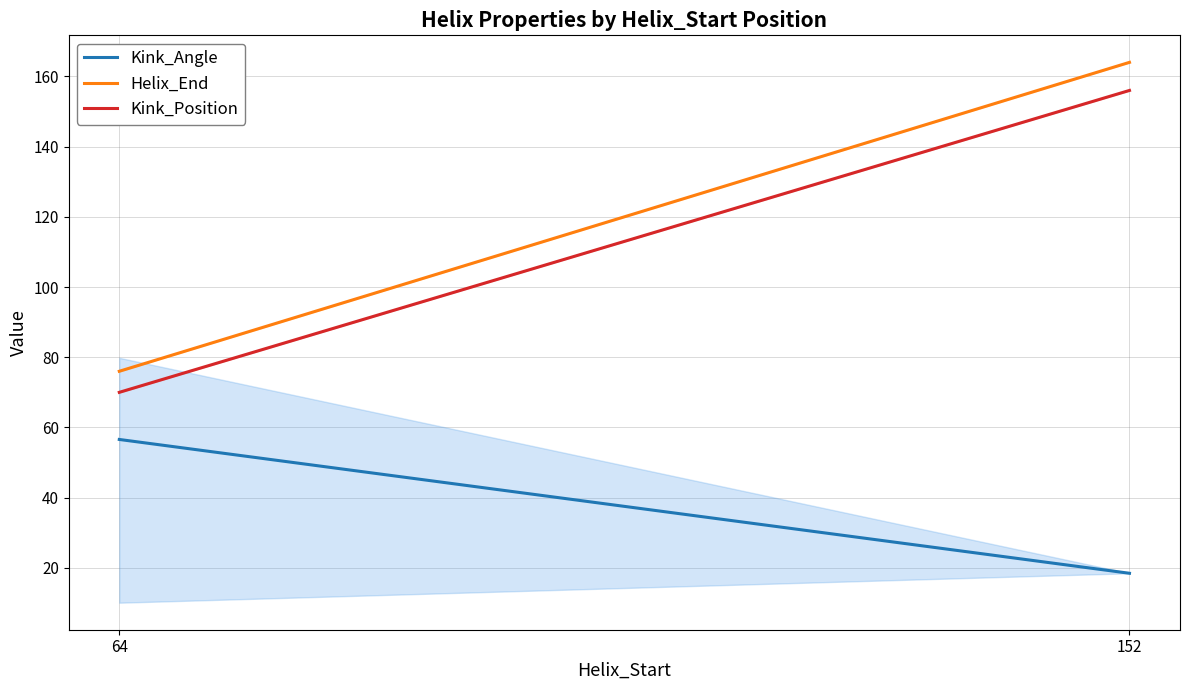

Reading right to left, transcribe all the data shown in this chart.

Kink_Angle: 152=18.5	64=56.6
Helix_End: 152=164.0	64=76.0
Kink_Position: 152=156.0	64=70.0